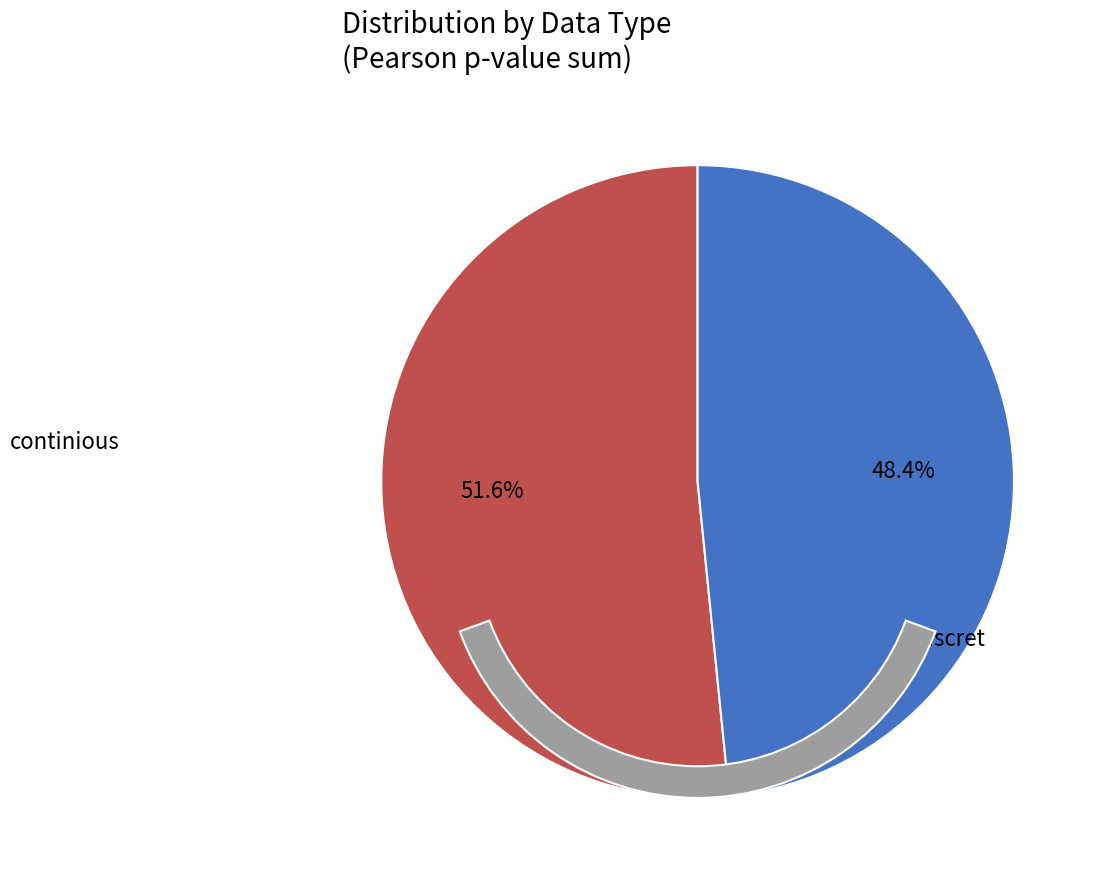

How many segments does this pie chart have?

2